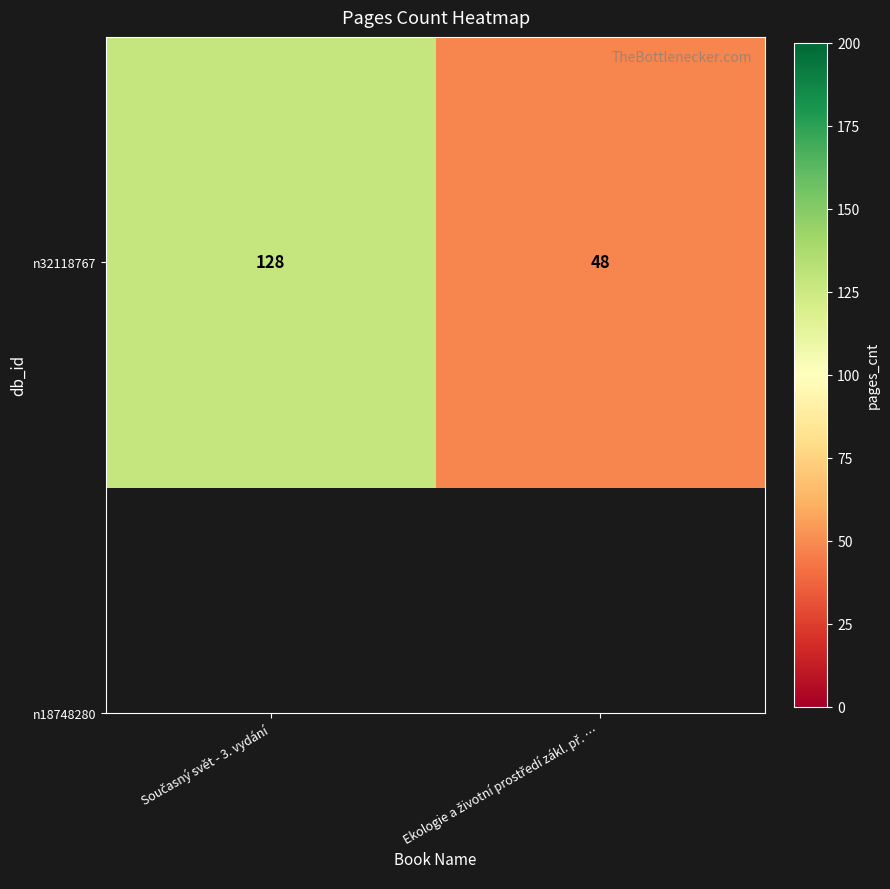

Reading right to left, list all the values displayed in this chart.

48	128